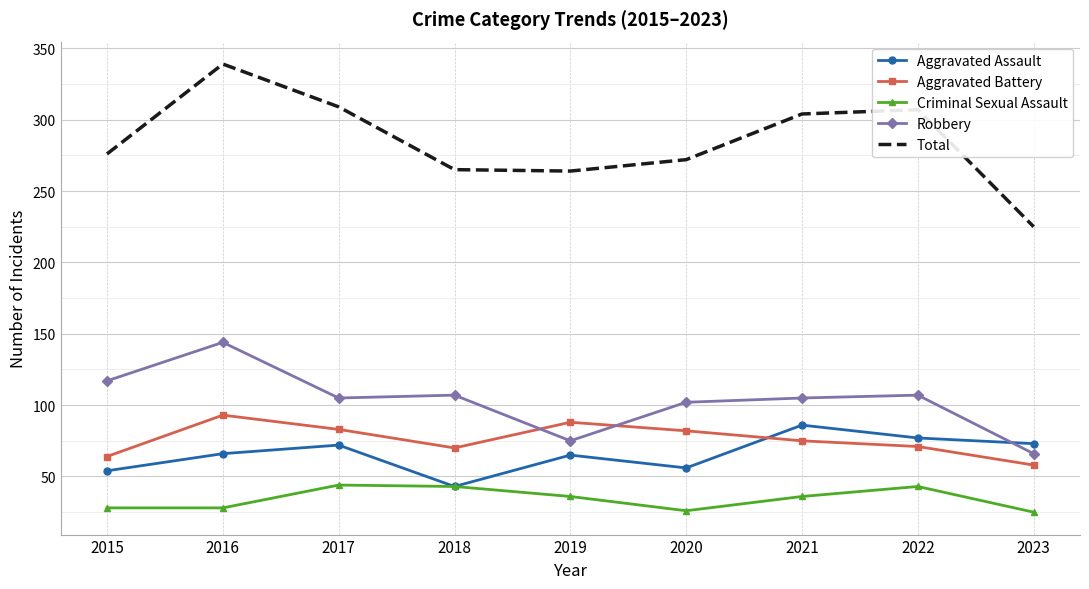

At which category does Aggravated Assault reach its first local peak?

2017